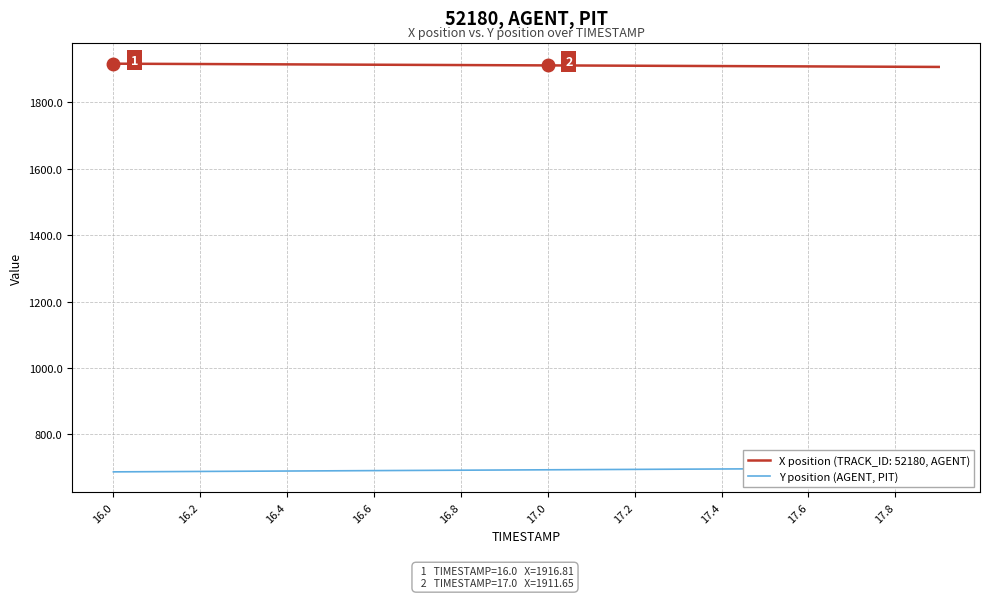

The chart shows a value of 975.0 at 19. True or false?

False